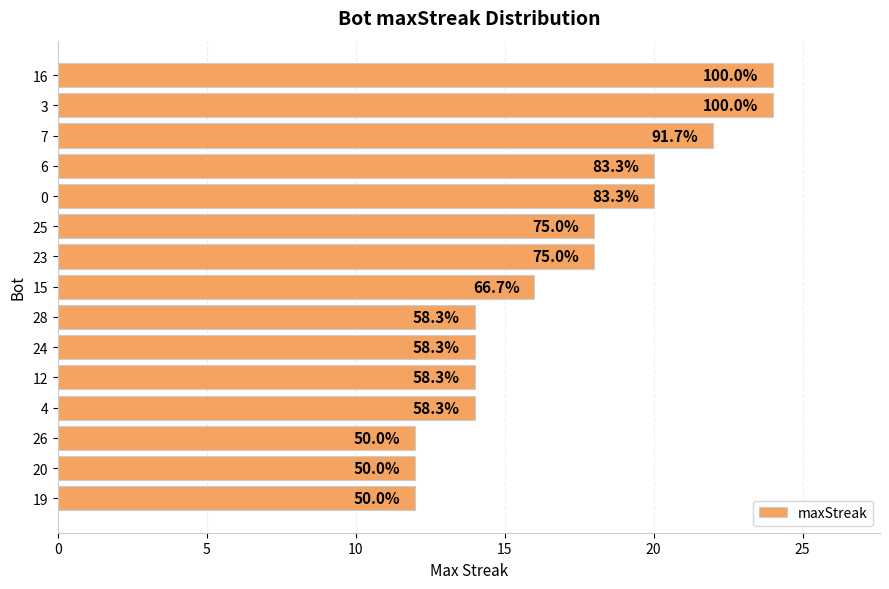

Are the bars horizontal?

Yes